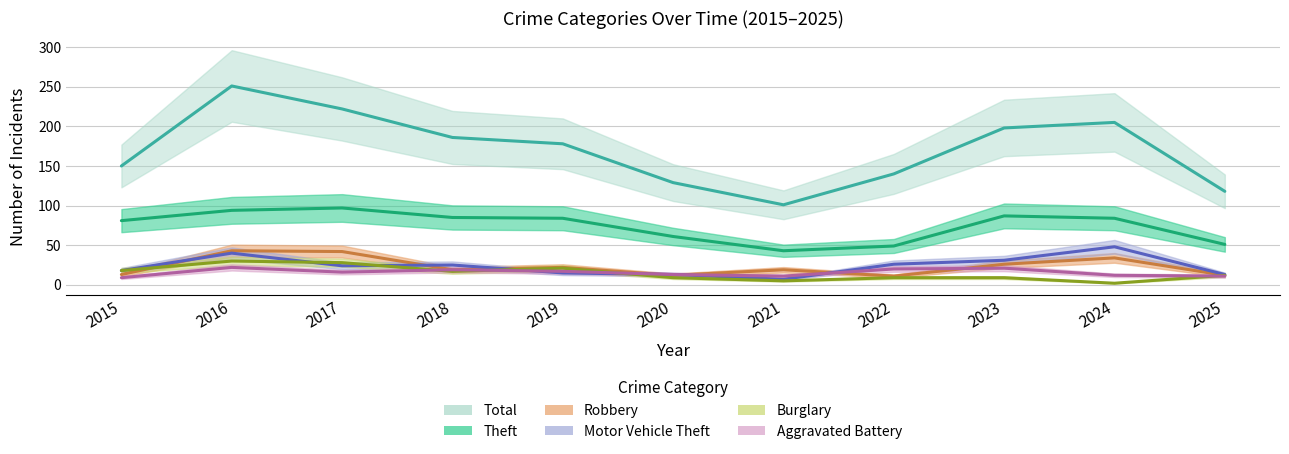

What is the value of the Burglary point at the 11th from the left?

12